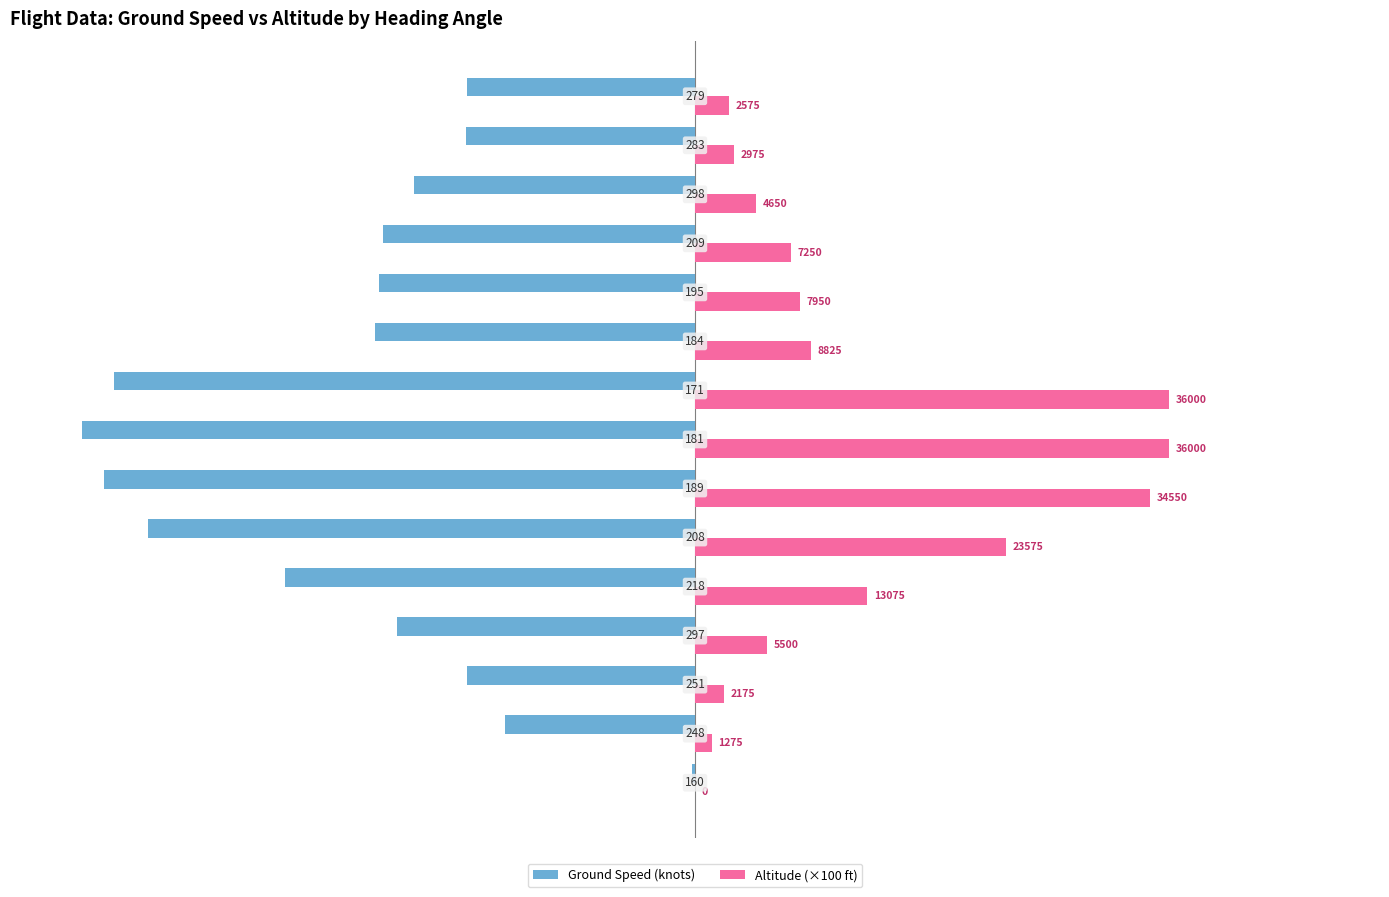

What are all the series names shown in the legend?

Ground Speed (knots), Altitude (×100 ft)